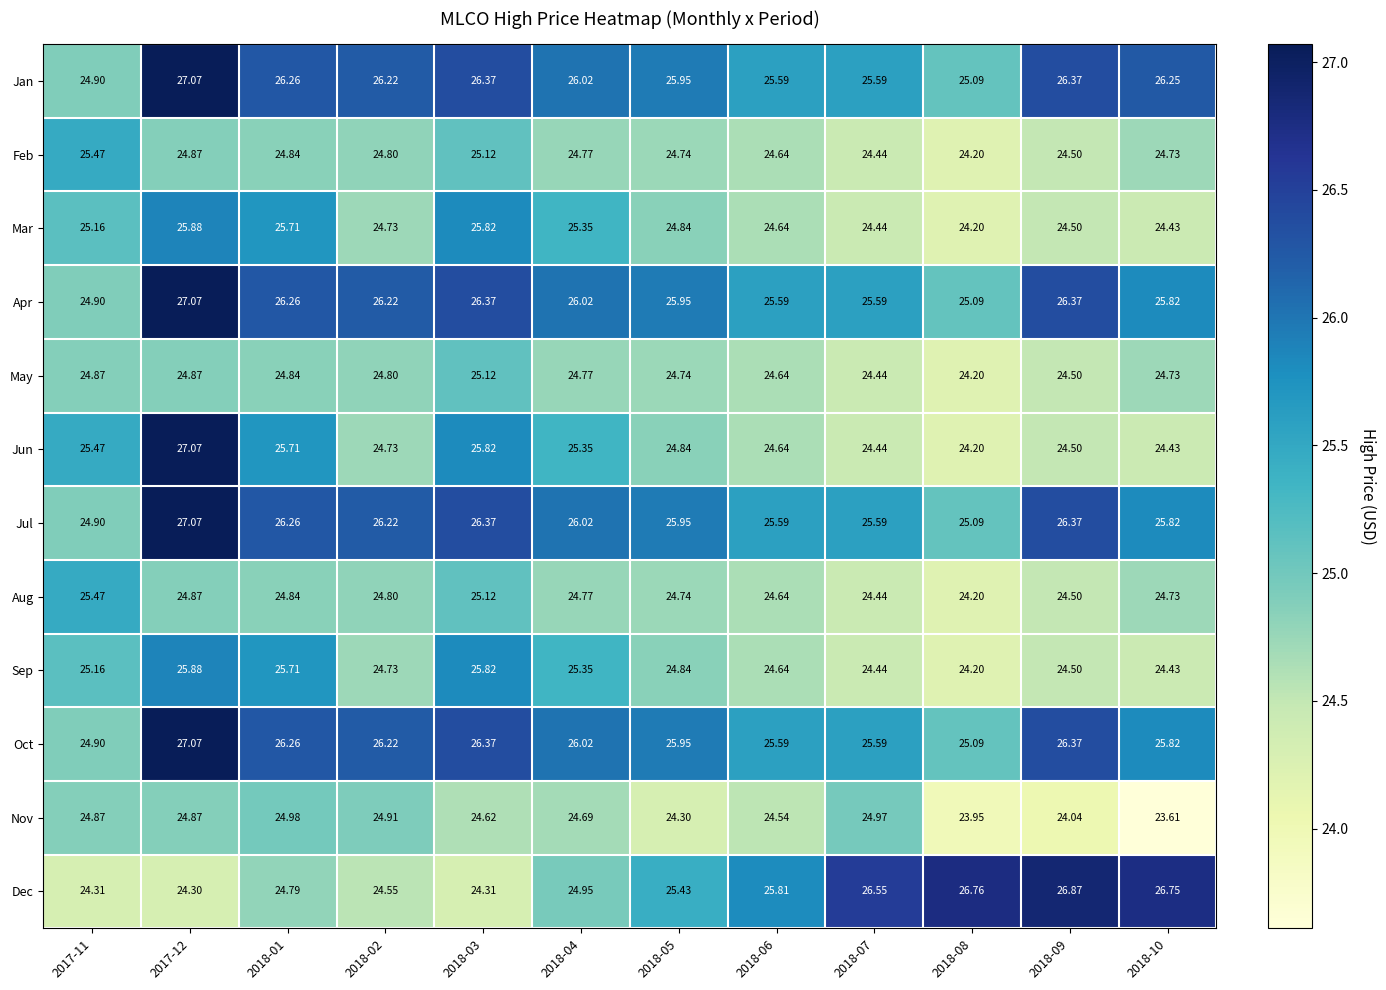

Which series changed the most between 2017-12 and 2018-10?

Jun